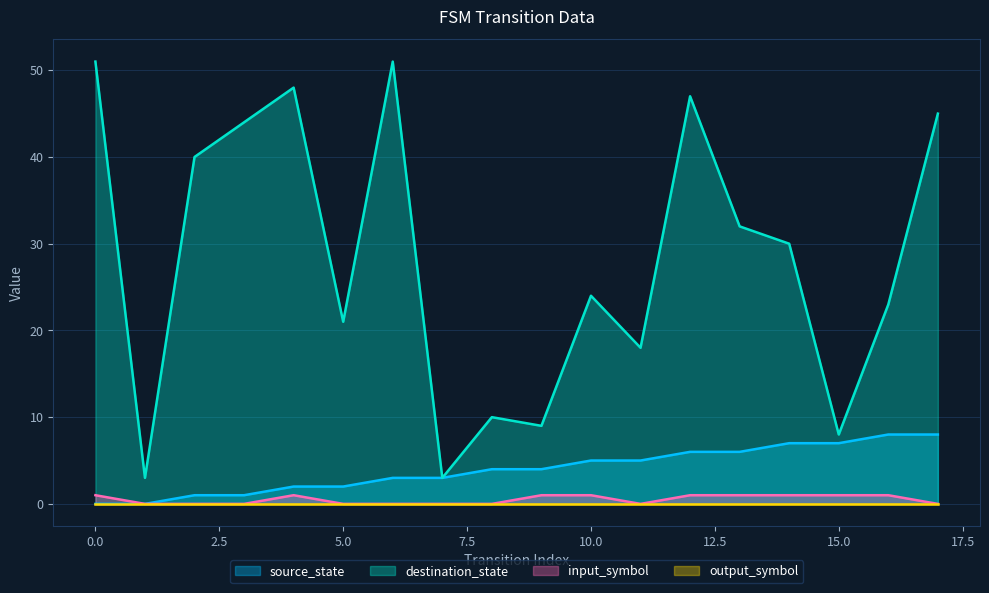

Is it true that source_state equals 0 at 0.0?

True